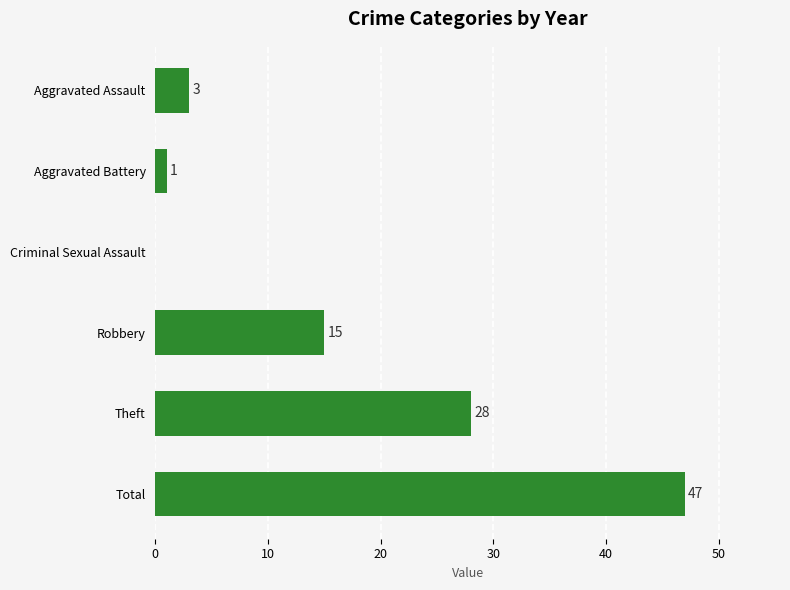

What is the greatest value displayed?

47